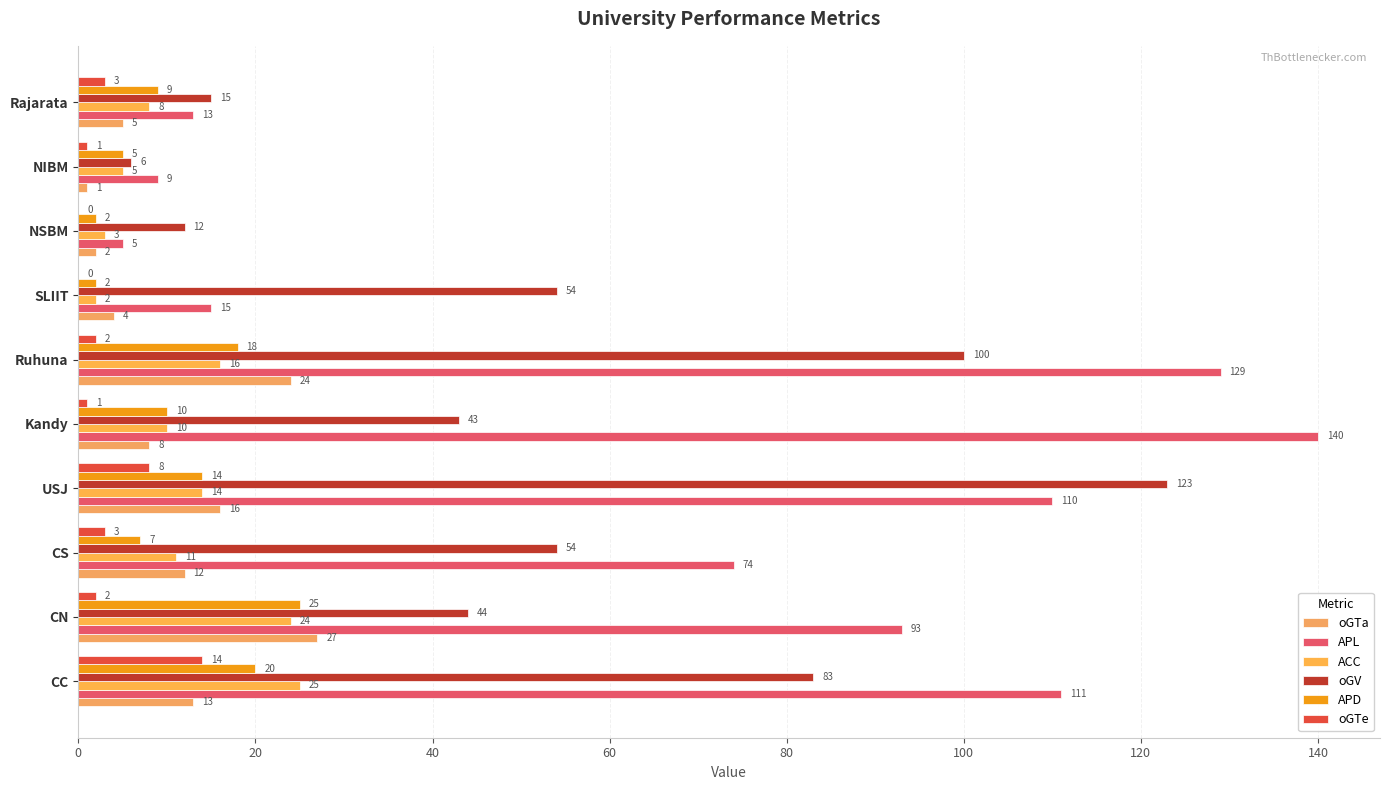

Count the number of categories in the chart.

10